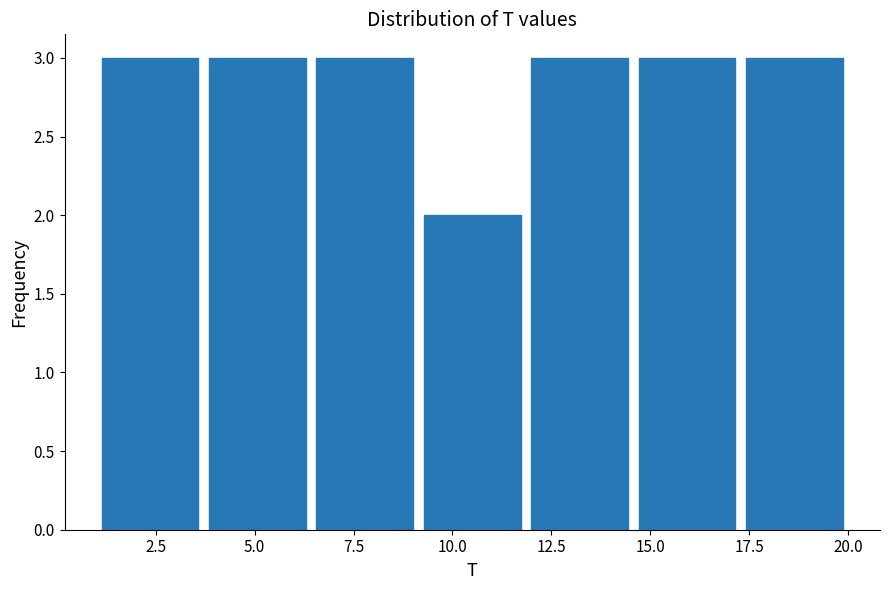

What is the height of the bar covering 6.5 to 9.0 on the x-axis? Neither the bar edges nor the heights are printed on the chart, so give them approximately, as read against the axes.

3